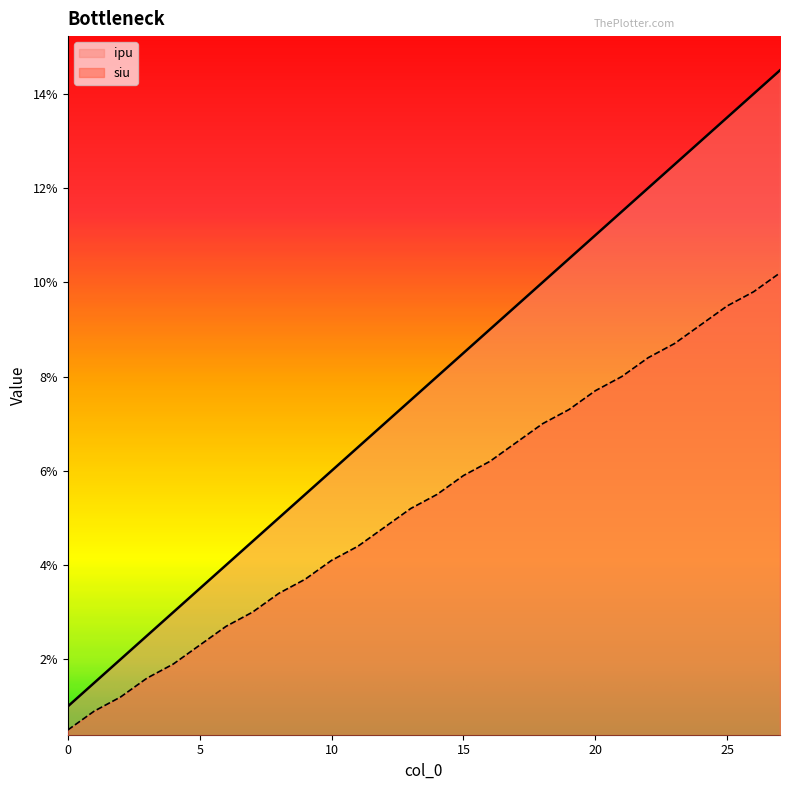

At how many categories does at least one series exceed 0?

28